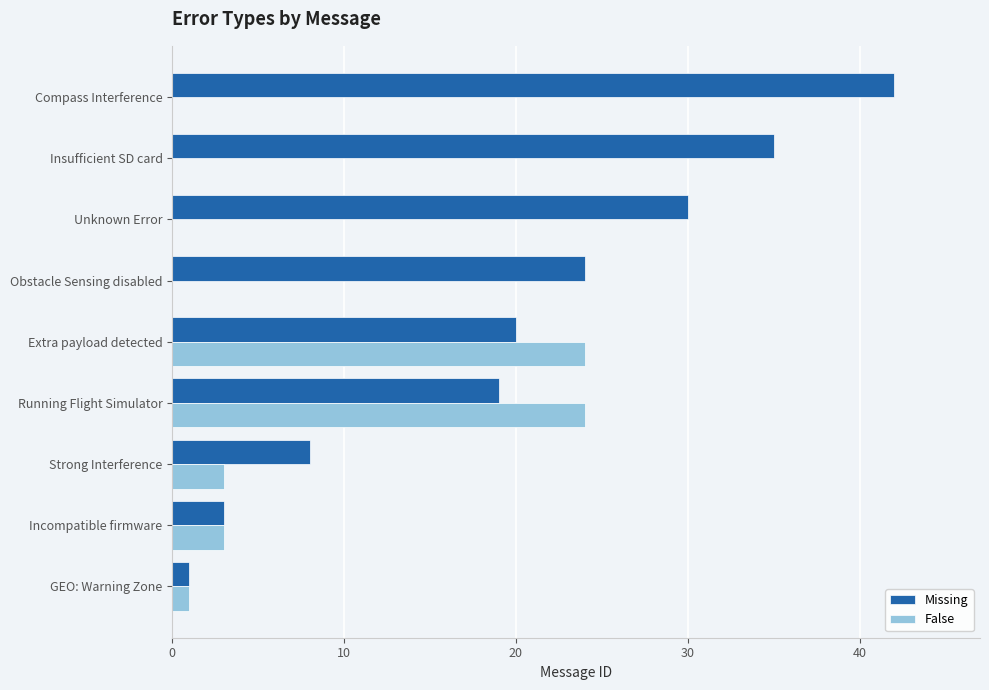

What is the sum of the Missing values at GEO: Warning Zone and Strong Interference?

9